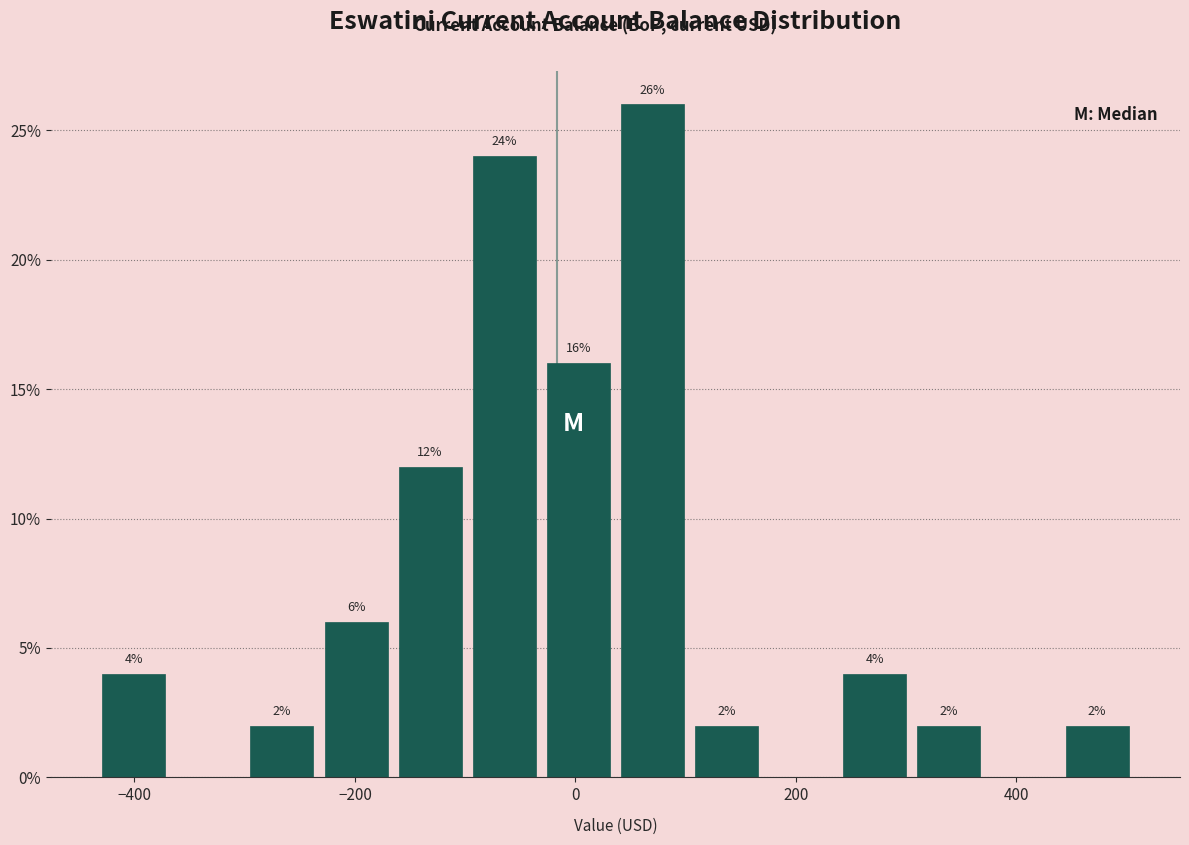

Around what value on the x-axis is the tallest bar? Give the approximate position of its centre, as read against the axis.

60